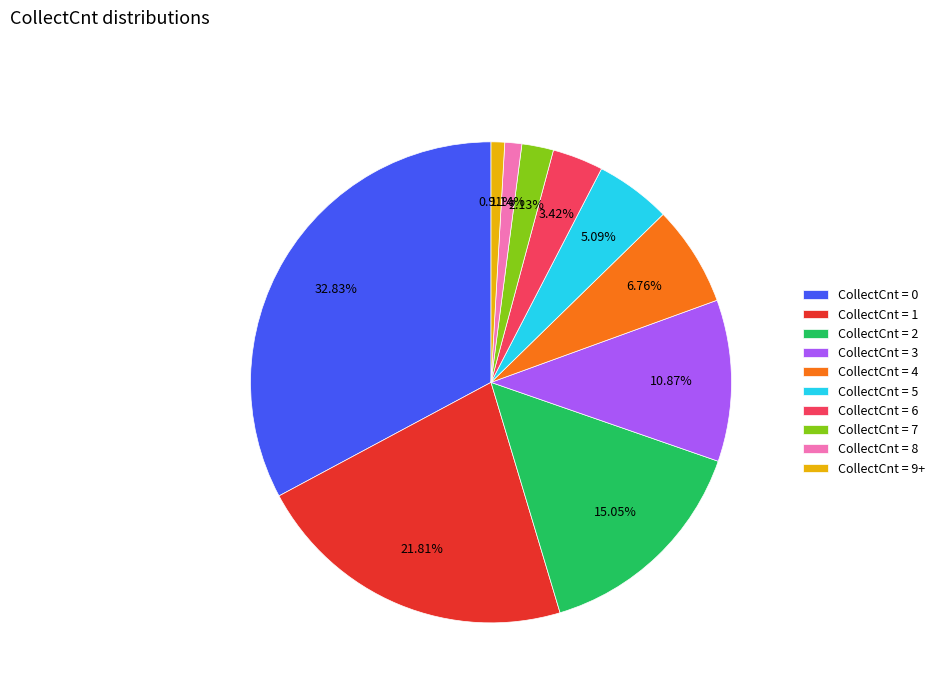

To the nearest percent, what is the difference between the largest and smallest slice percentages?

32%